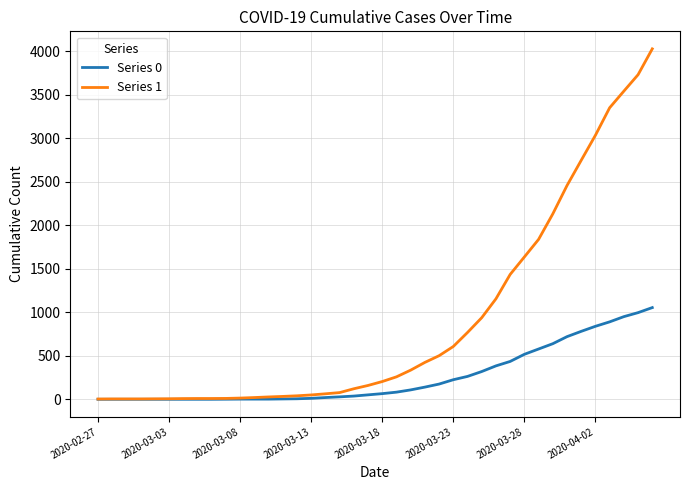

Which series has the widest spread of values?

Series 1